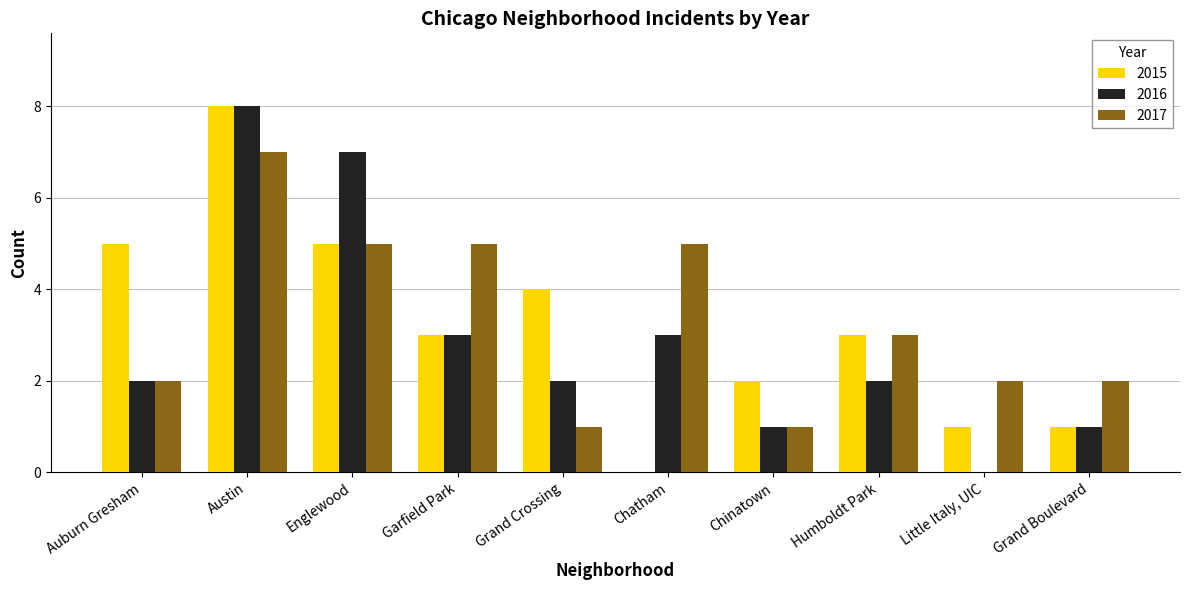

What is the total value across all series at Englewood?

17